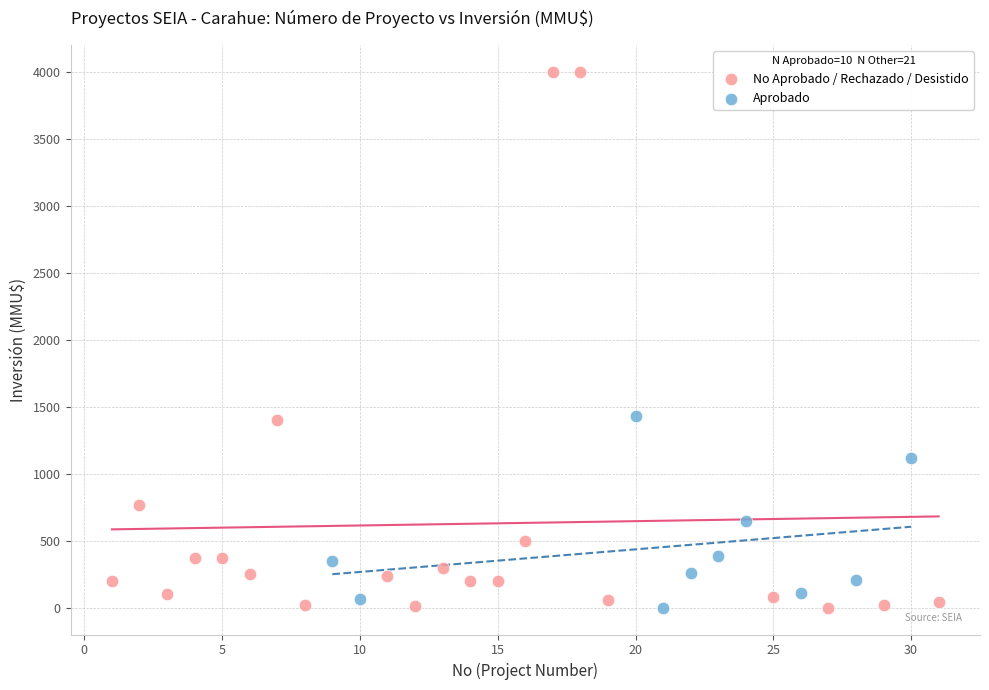

Which series has the largest Y range (max minus min)?

No Aprobado / Rechazado / Desistido